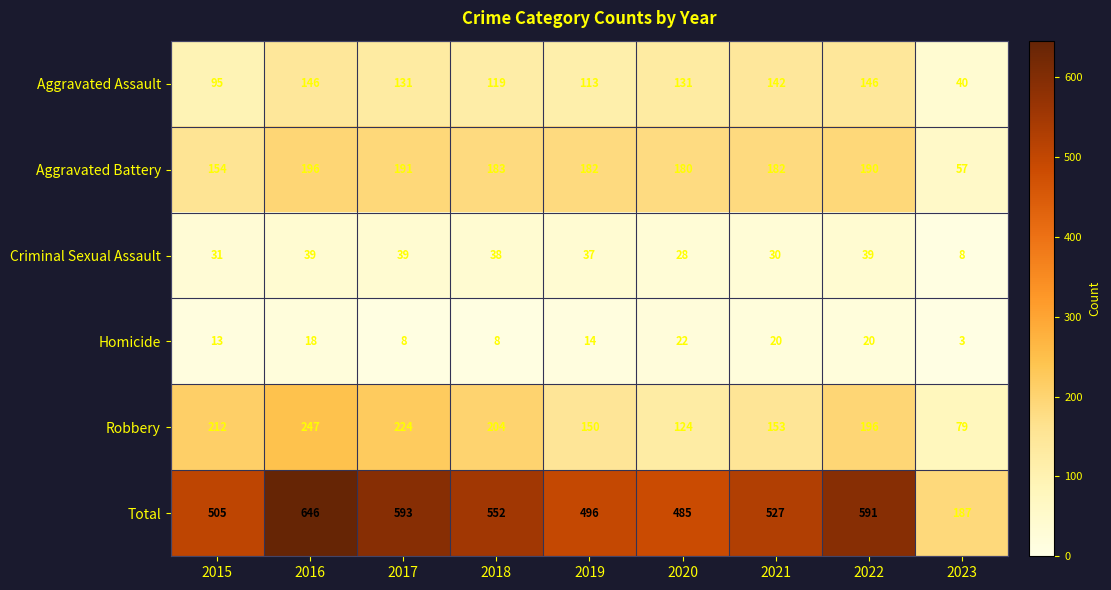

At which label does Aggravated Assault first exceed 131?

2016